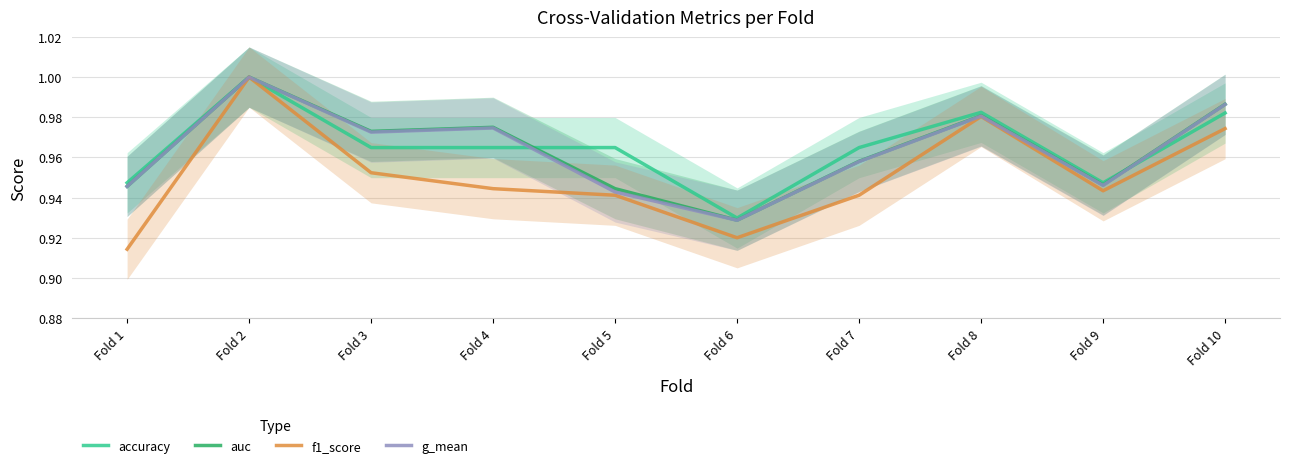

True or false: auc and f1_score intersect in this chart.

False